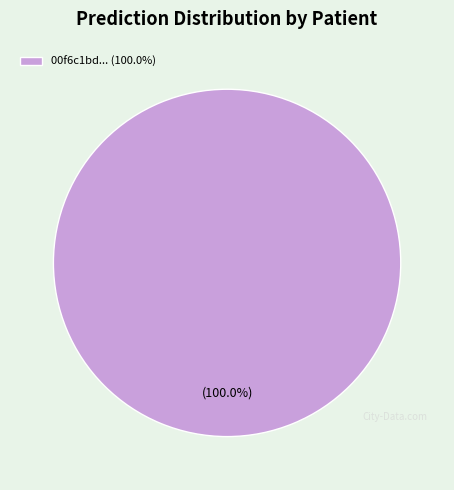

Does 00f6c1bd... (100.0%) account for over 50% of the chart?

Yes